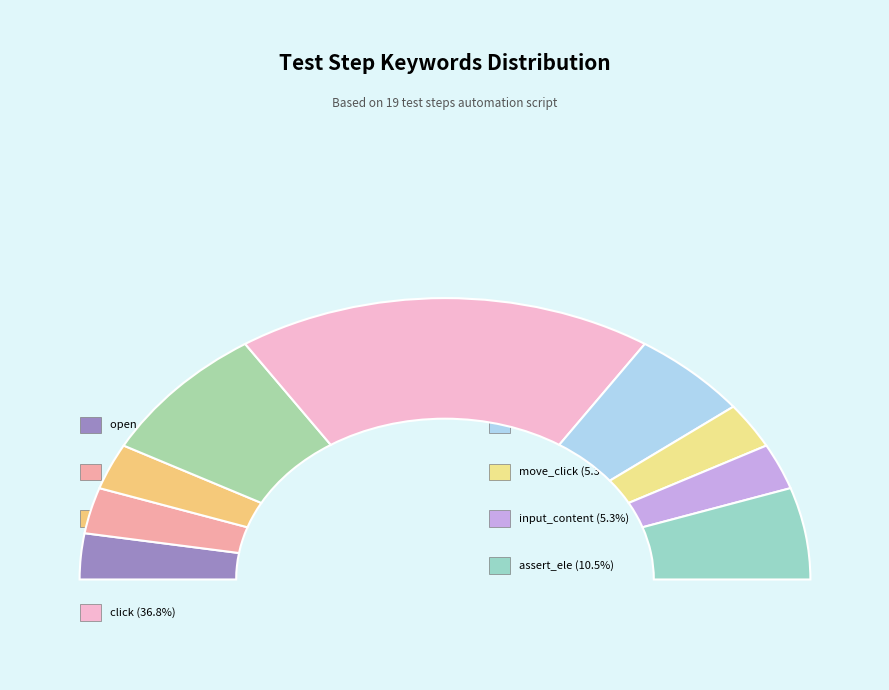

Rank the categories by value from highest to lowest.

click, sleep, switch_to_window, assert_ele, open_browser, get_url, max_window, move_click, input_content